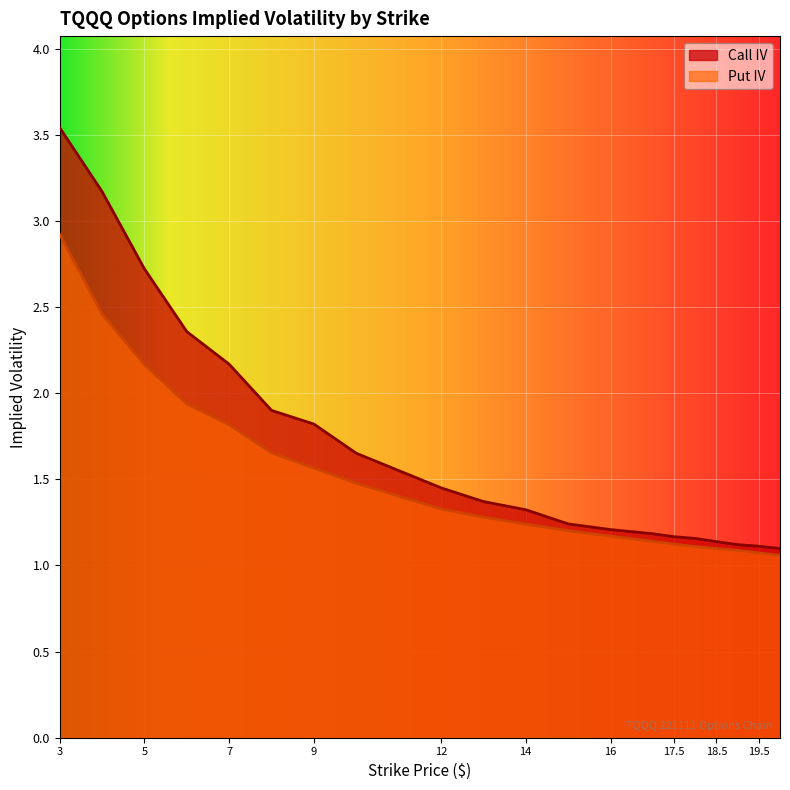

Which series changed the most between 9 and 14?

Call IV